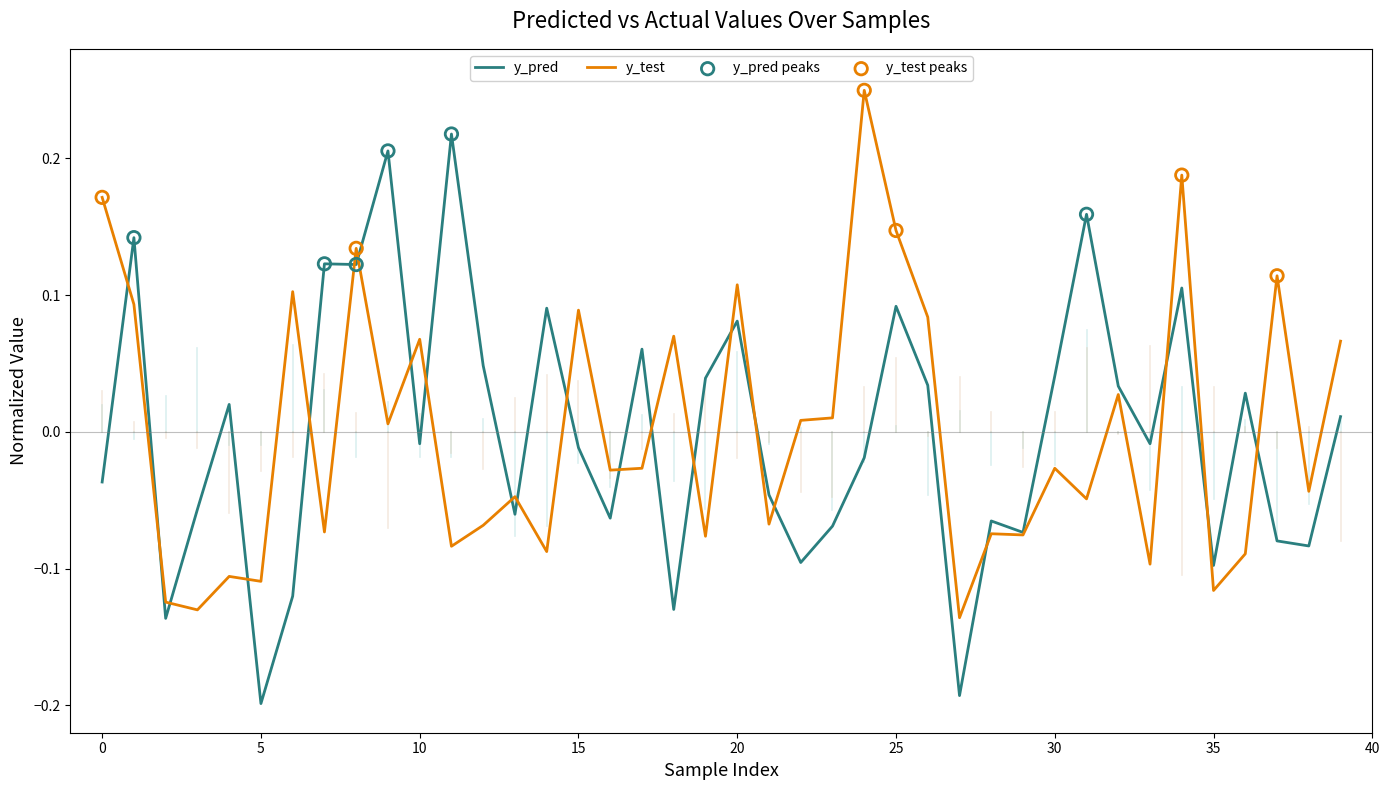

Rank the series by their maximum value, from highest to lowest.

y_test, y_pred